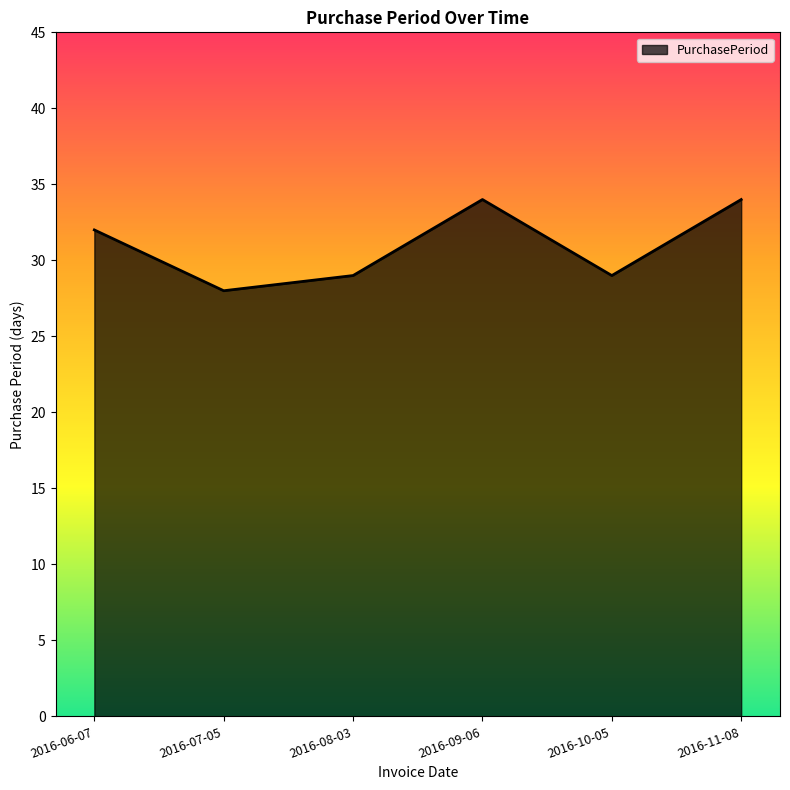

What is the maximum value shown in the chart?

34